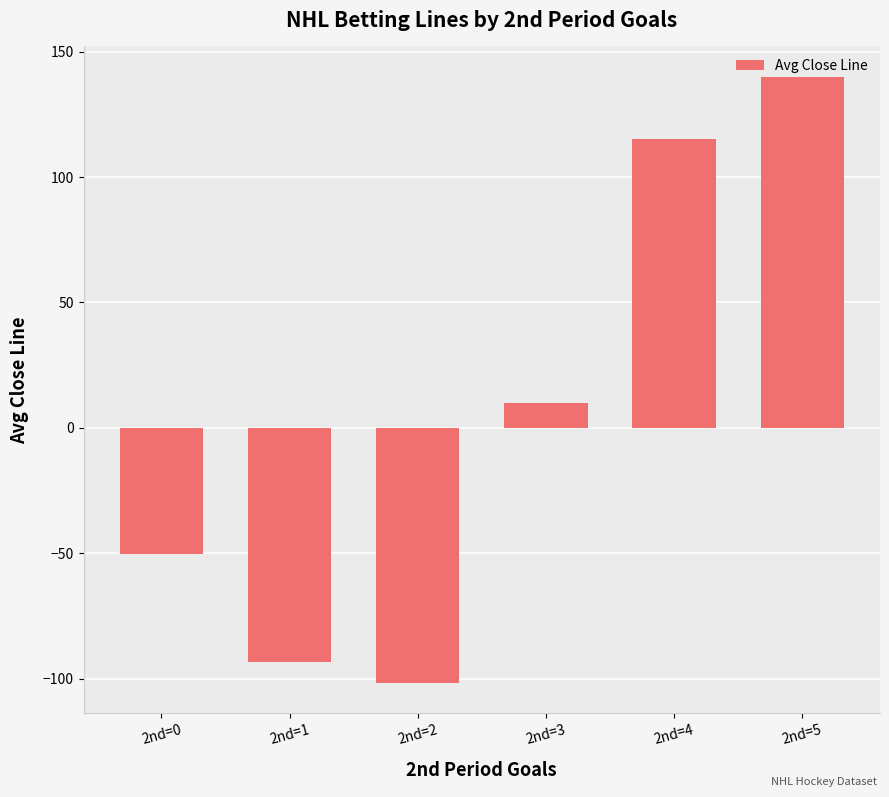

What is the approximate value at 2nd=5?

140.0